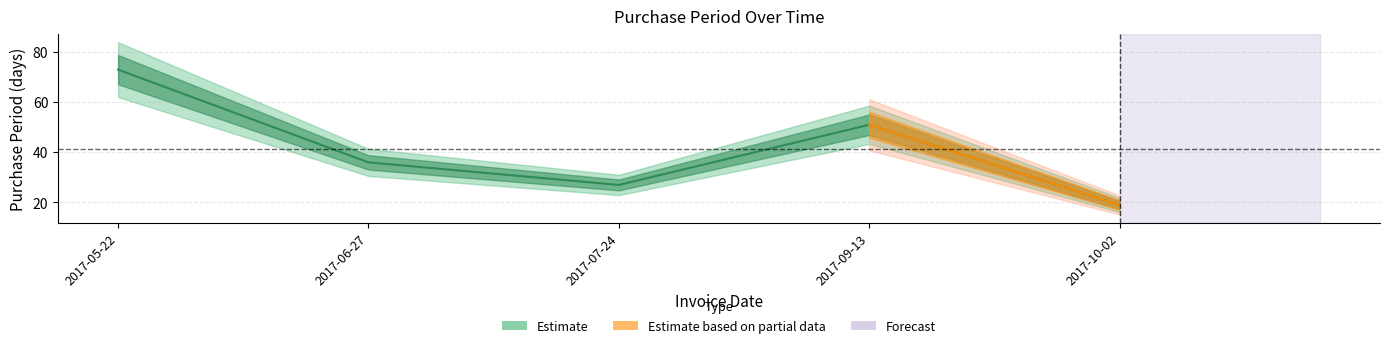

Where is the data nearest to the value 46?

2017-09-13